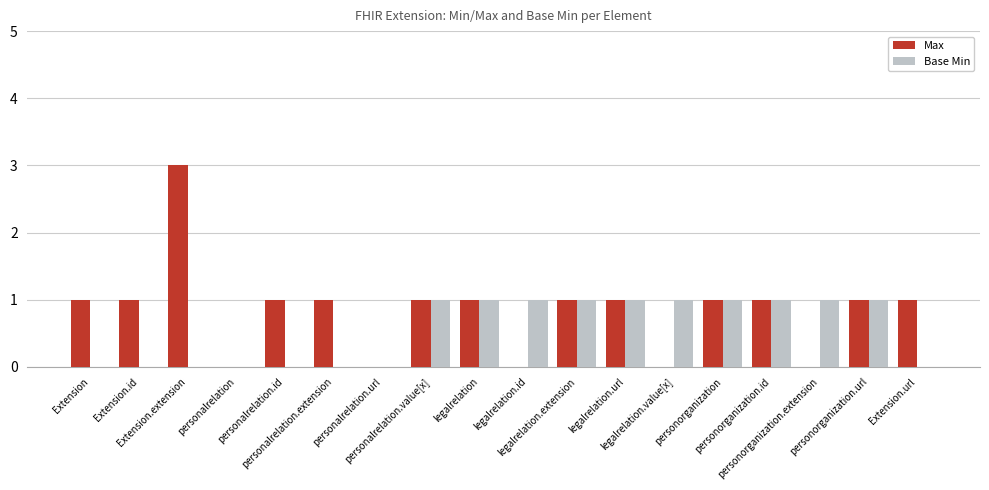

What is the sum of all Base Min values?

10